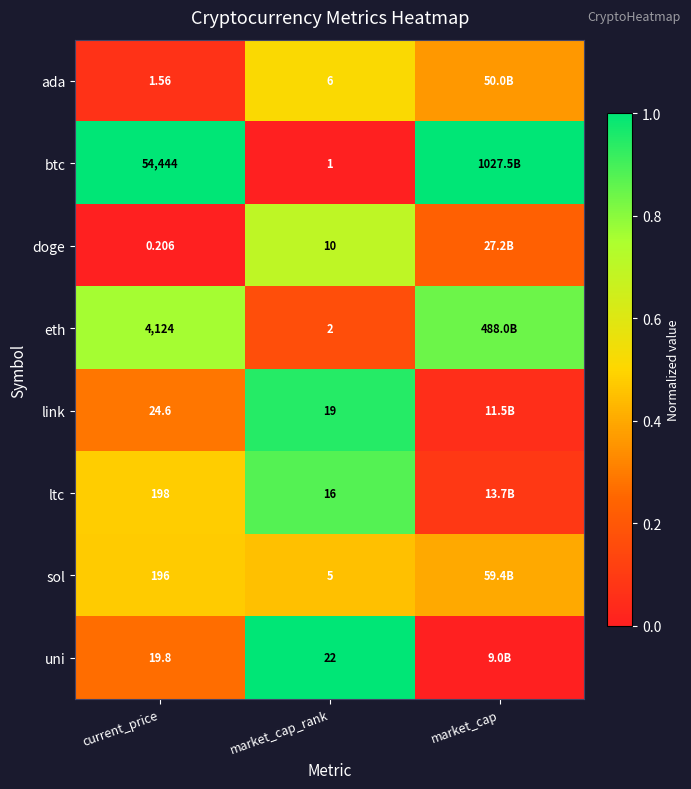

At which category is the sum across all series the highest?

market_cap_rank